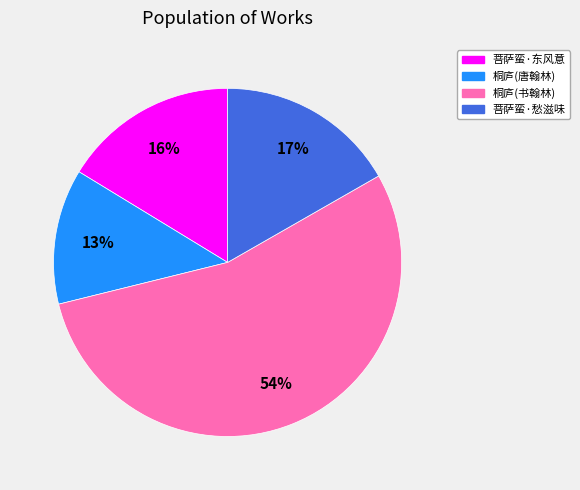

Is there a majority slice in this chart?

Yes